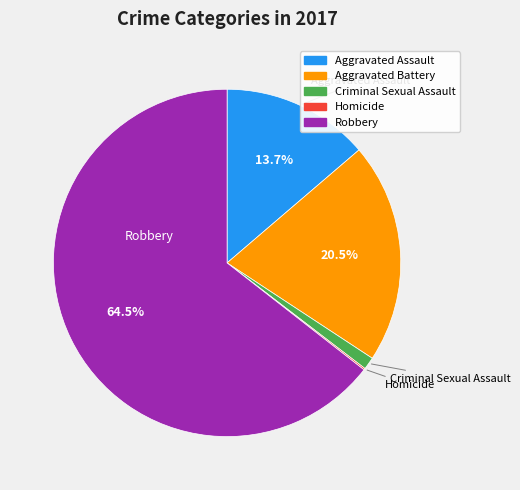

Is the sum of Criminal Sexual Assault and Aggravated Assault greater than half?

No